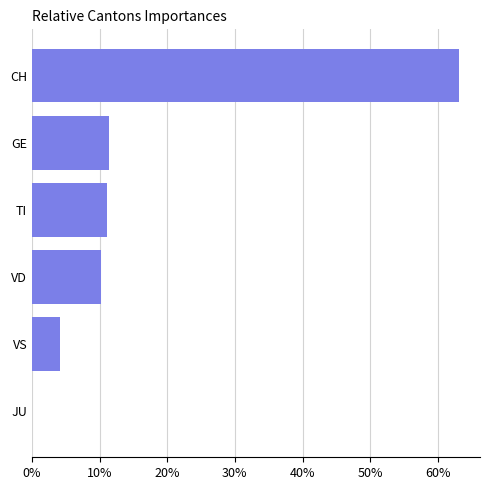

How many positive values are there?

5